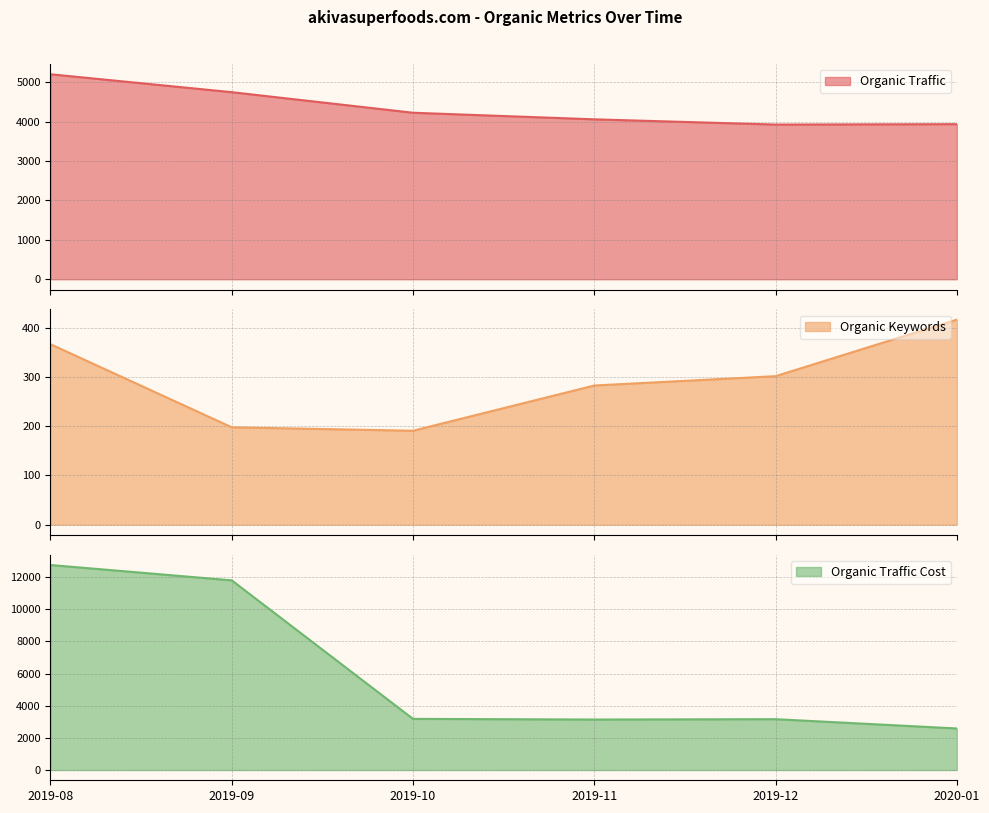

True or false: Organic Traffic has a value of 1770 at 2019-08.

False